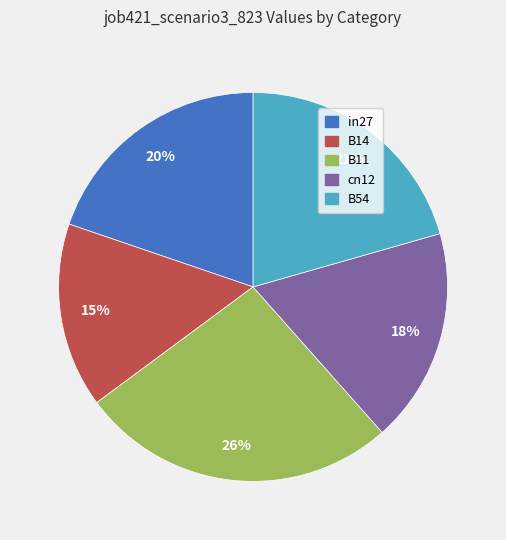

What is the largest slice in the pie chart?

B11